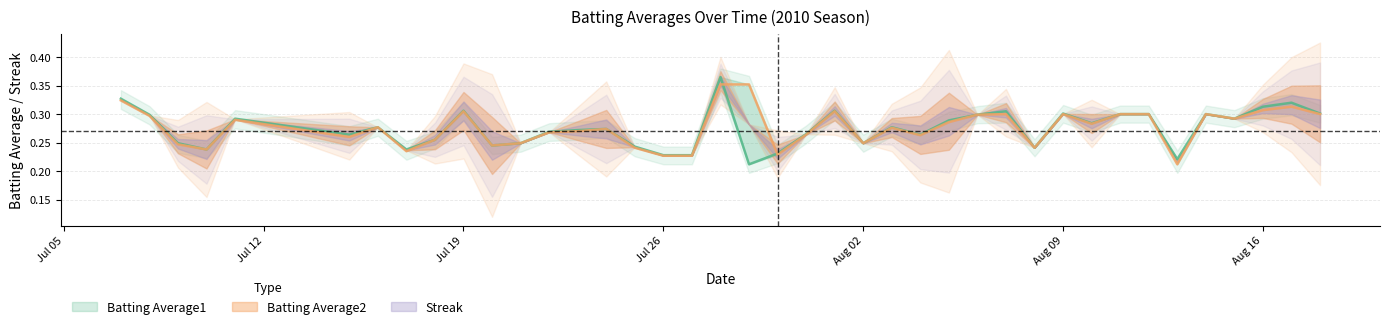

What is the average value of the Batting Average2 series?

0.3